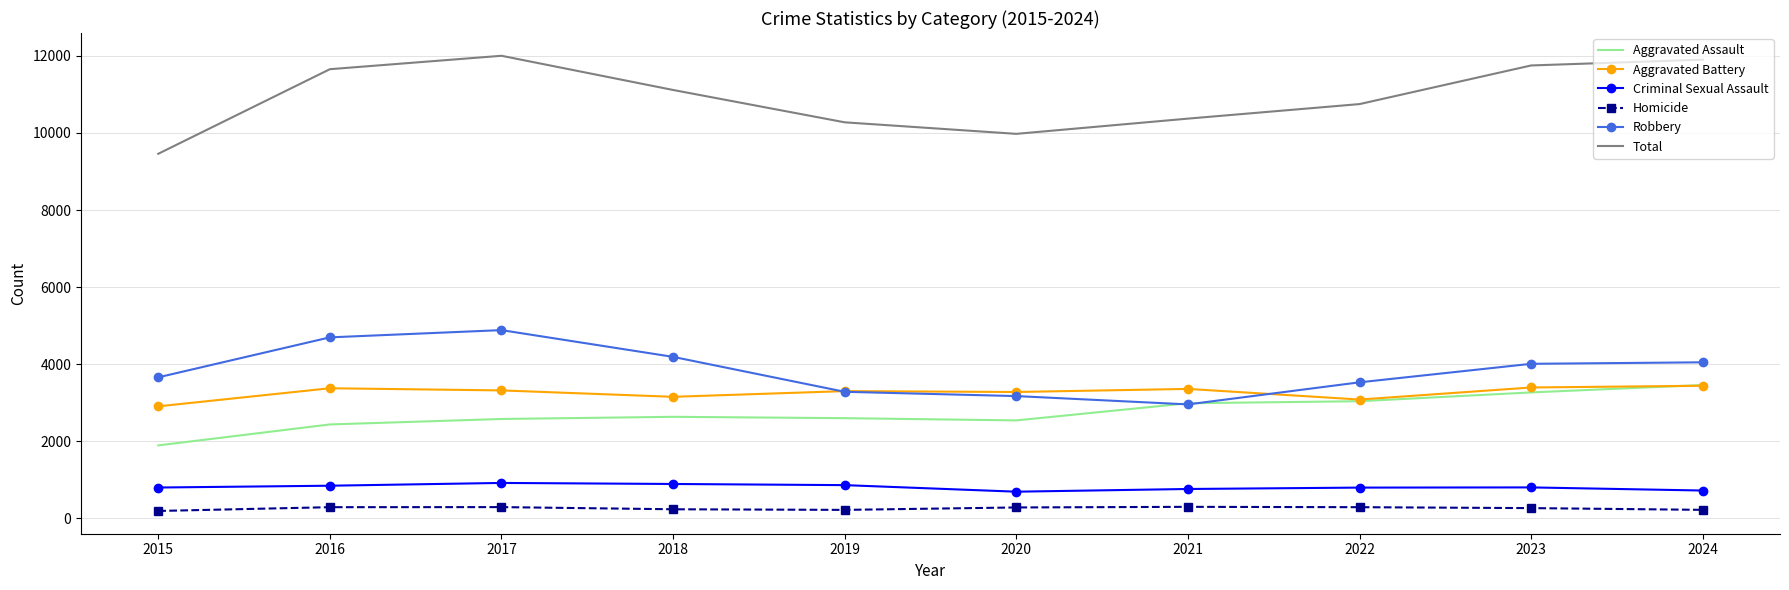

True or false: Aggravated Battery has a value of 3084 at 2022.

True